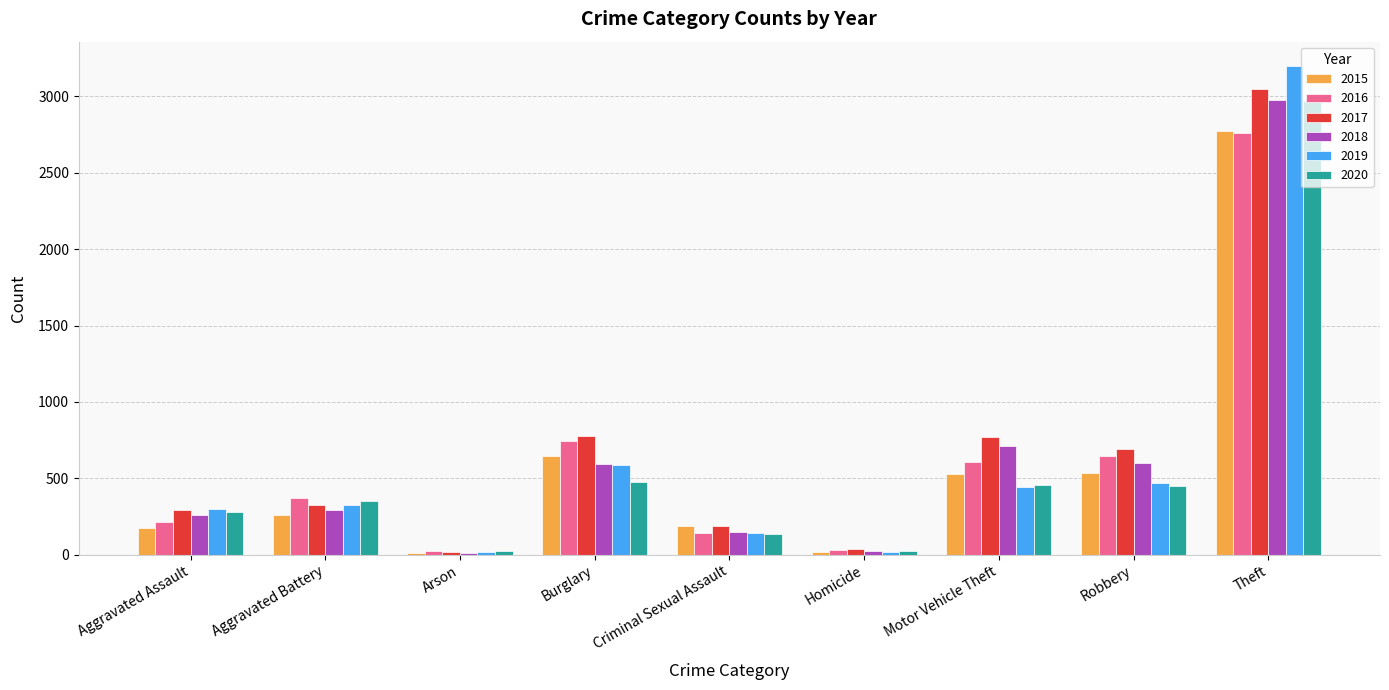

At which category is the sum across all series the highest?

Theft